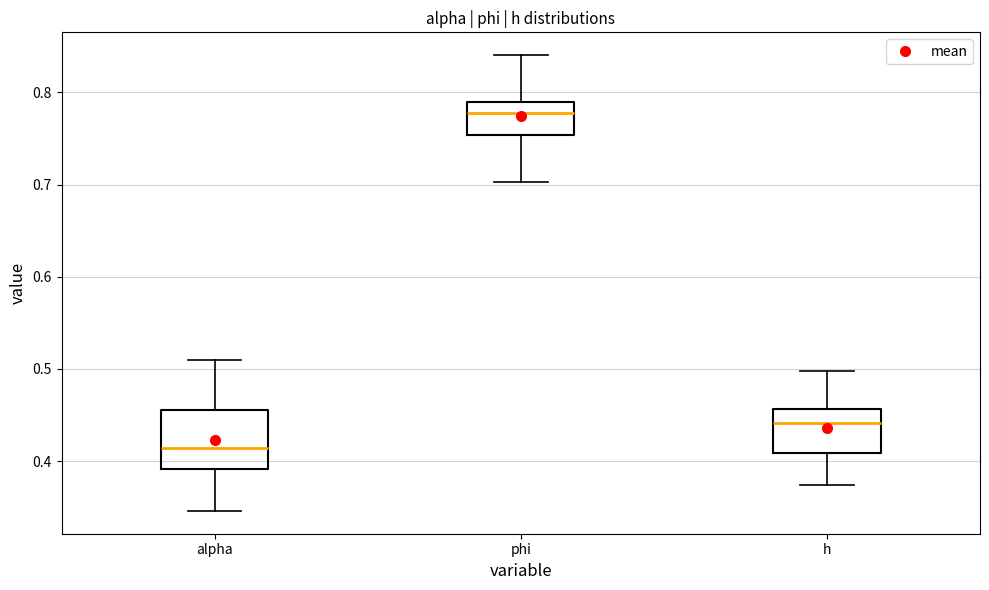

Comparing the boxes themselves (not the whiskers), which one is the tallest?

alpha